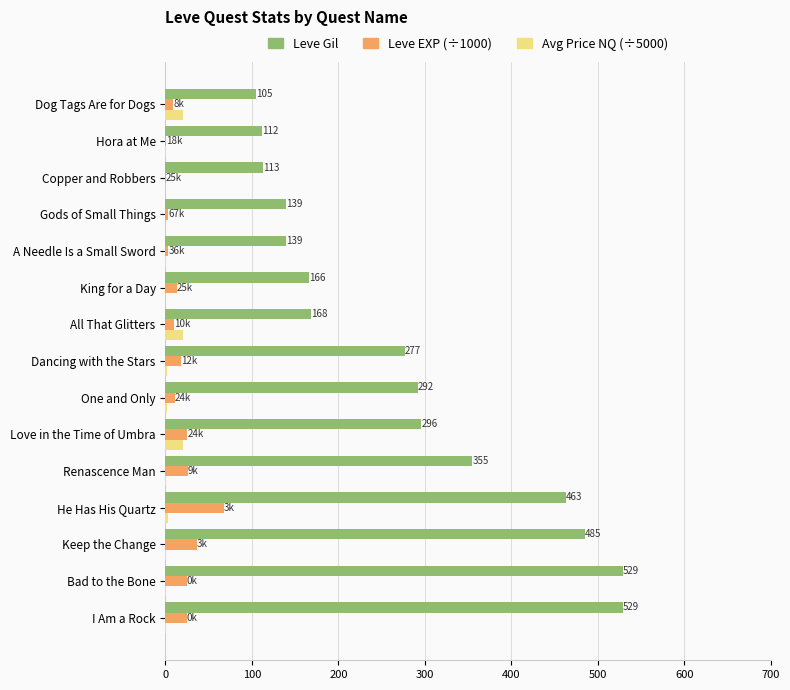

What is the maximum value shown in the chart?

529.0